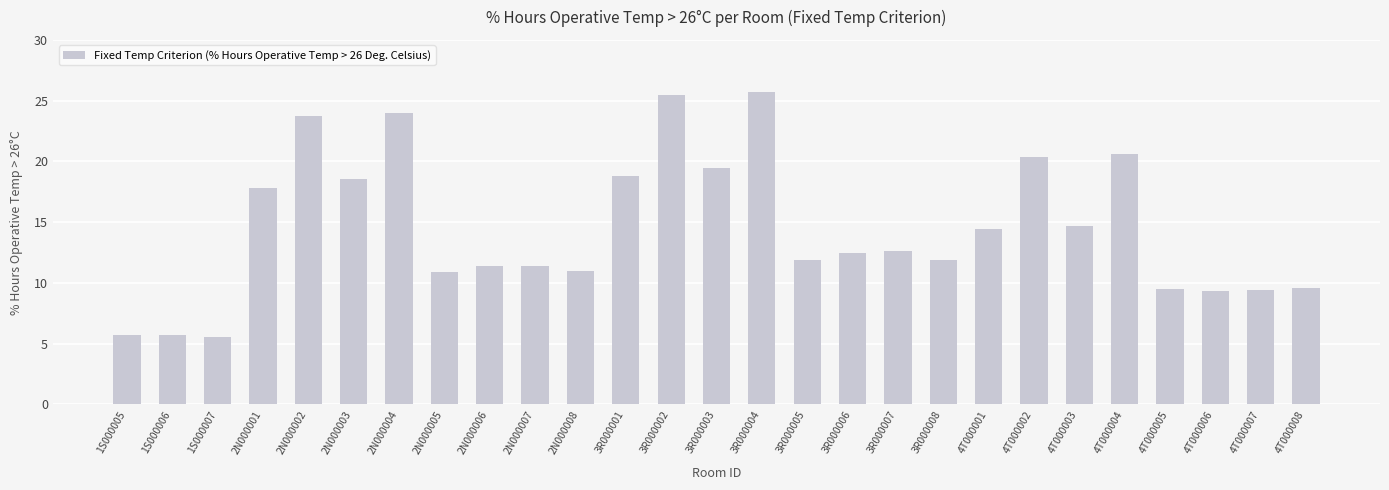

The value at 1S000005 is 2.7. True or false?

False